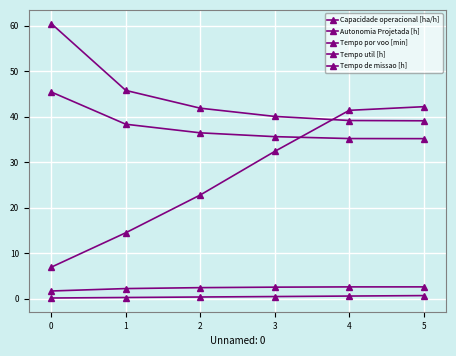

True or false: Tempo util [h] and Autonomia Projetada [h] cross at least once.

False